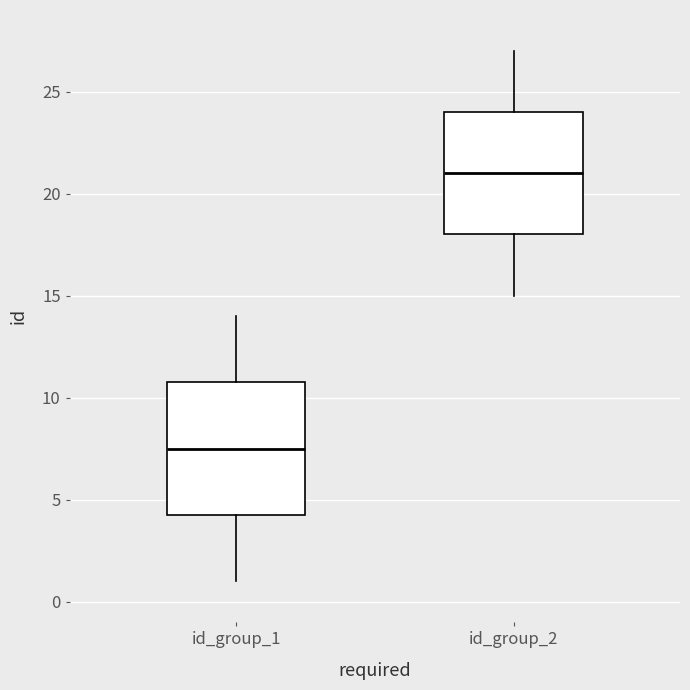

Where is the lower edge of the box for id_group_1 on the y-axis? The values are not printed on the chart, so give them approximately, as read against the axis.

4.5